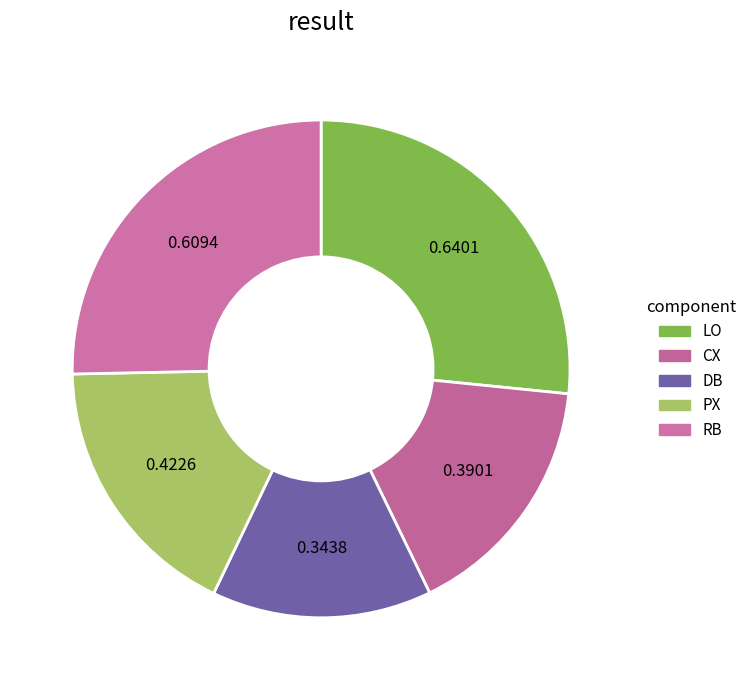

How many slices are in this pie chart?

5